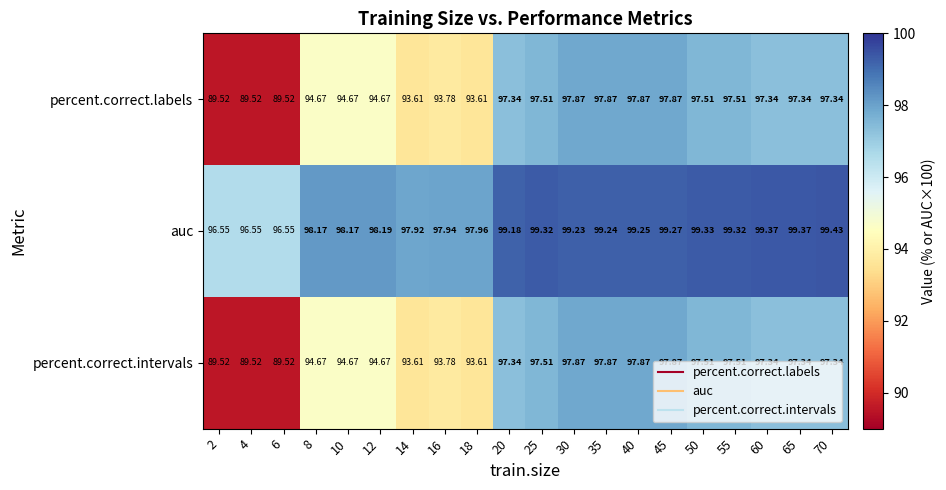

At how many categories does at least one series exceed 96?

20